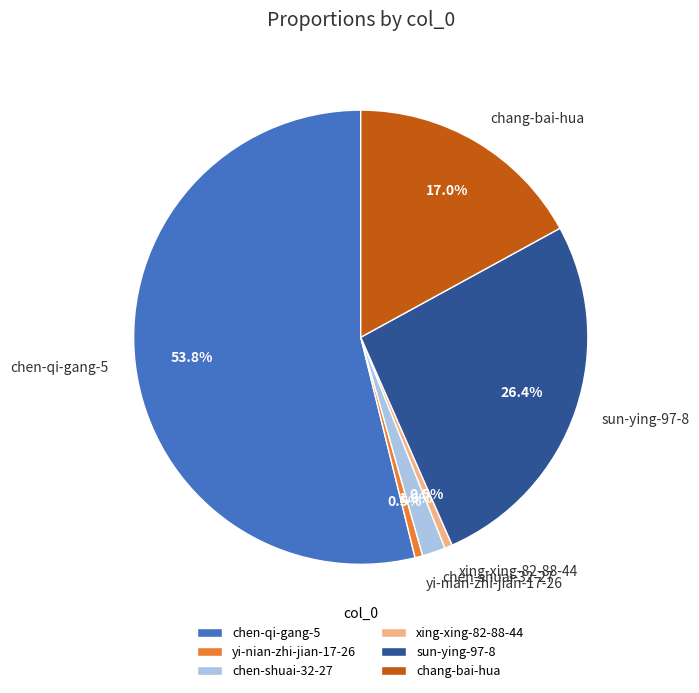

Which category has the biggest portion of the pie?

chen-qi-gang-5